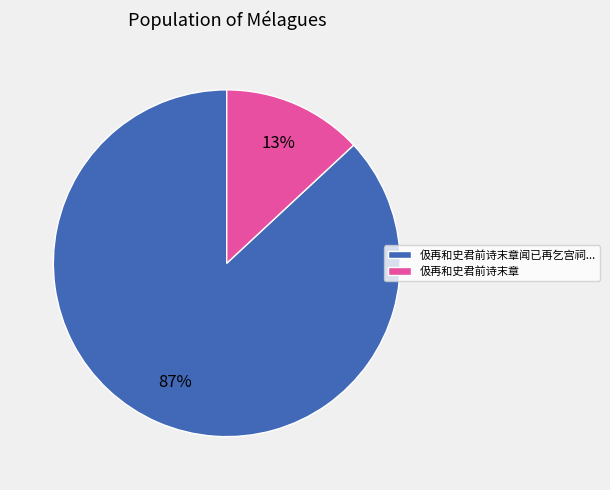

Do 伋再和史君前诗末章 and 伋再和史君前诗末章闻已再乞宫祠... together represent more than half of the pie?

Yes